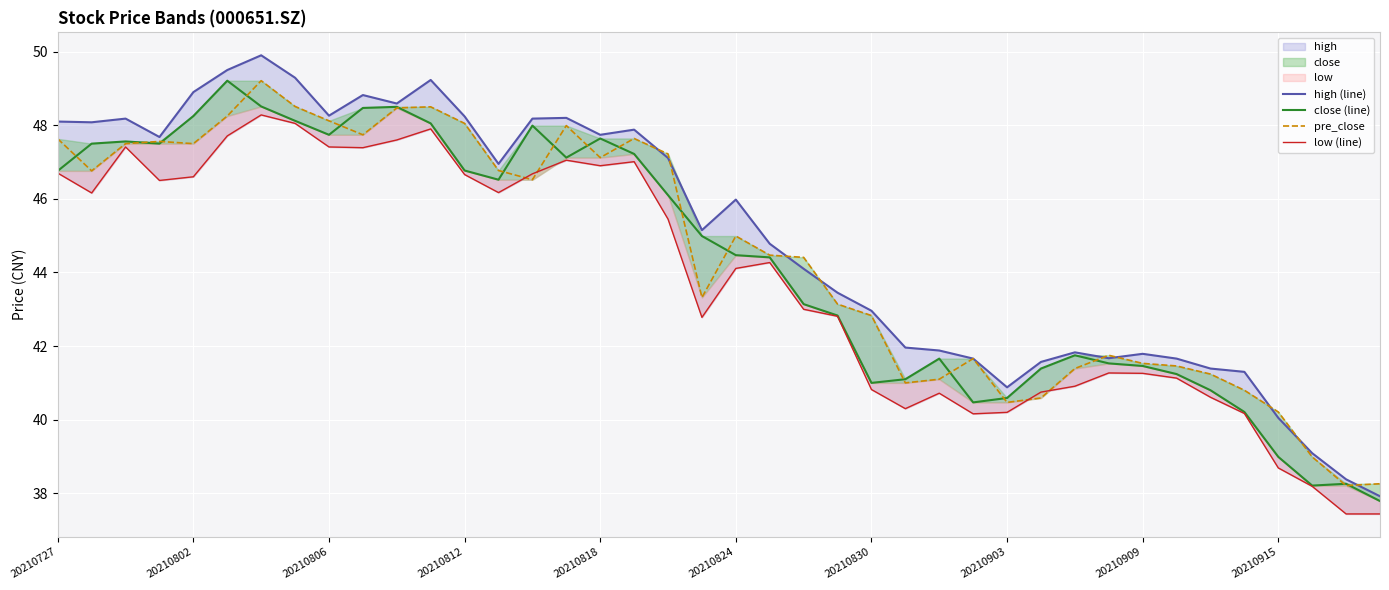

Which series ends up on top after the final intersection of pre_close and high (line)?

pre_close